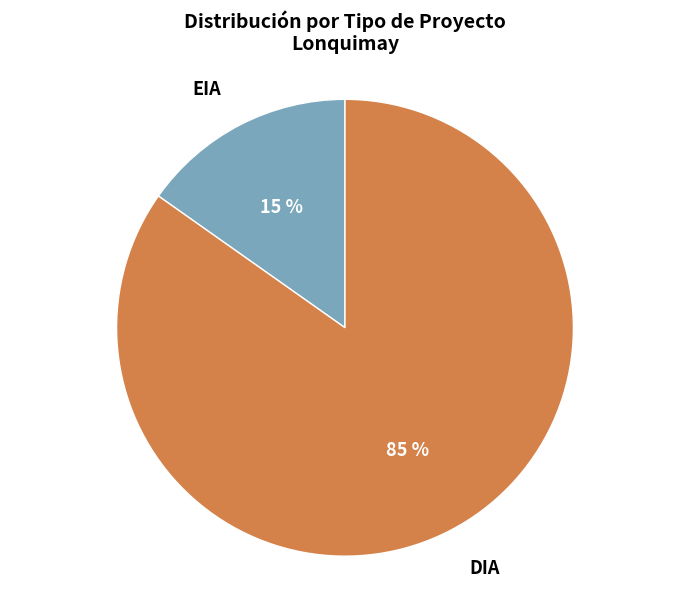

Which slice is the smallest?

EIA